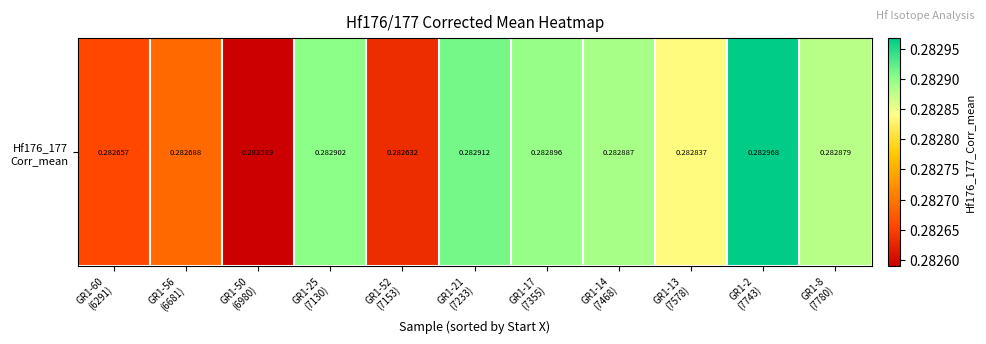

Rank the categories by value from lowest to highest.

GR1-50
(6980), GR1-52
(7153), GR1-60
(6291), GR1-56
(6681), GR1-13
(7578), GR1-8
(7780), GR1-14
(7468), GR1-17
(7355), GR1-25
(7130), GR1-21
(7233), GR1-2
(7743)